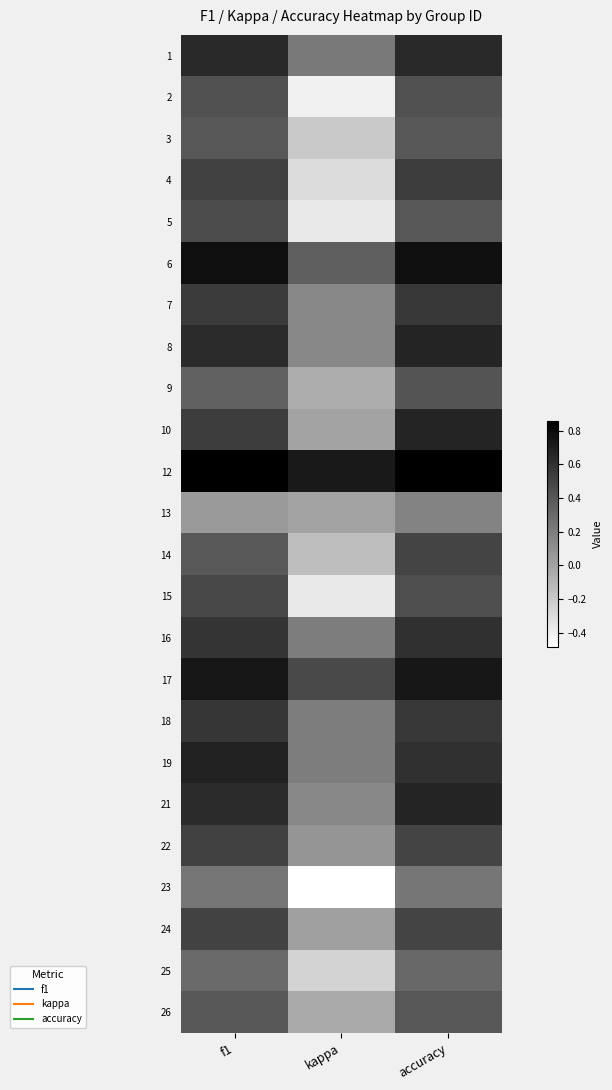

Which label corresponds to the largest value in the chart?

f1